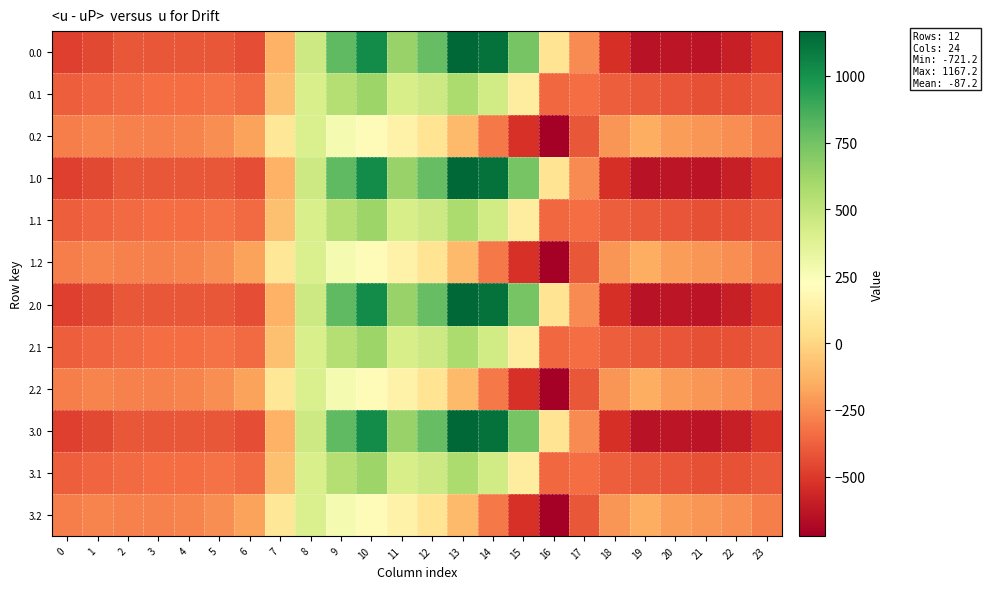

Reading left to right, extract all data points from this chart.

0.0: 0=-482.0	1=-449.5	2=-410.3	3=-404.4	4=-404.9	5=-410.8	6=-435.0	7=-136.4	8=454.2	9=804.0	10=1023.2	11=640.9	12=784.4	13=1167.2	14=1128.3	15=739.0	16=67.6	17=-250.3	18=-529.6	19=-644.5	20=-629.9	21=-638.4	22=-592.3	23=-511.3
0.1: 0=-384.6	1=-361.1	2=-347.9	3=-342.7	4=-339.6	5=-329.5	6=-345.2	7=-81.6	8=412.6	9=542.1	10=628.1	11=415.4	12=456.1	13=574.0	14=438.6	15=111.1	16=-353.7	17=-340.1	18=-388.5	19=-399.7	20=-414.5	21=-432.4	22=-419.9	23=-399.4
0.2: 0=-287.1	1=-272.7	2=-285.5	3=-281.0	4=-274.4	5=-248.1	6=-187.1	7=77.9	8=407.2	9=271.1	10=202.5	11=149.1	12=65.2	13=-104.4	14=-301.9	15=-522.2	16=-721.2	17=-409.5	18=-223.1	19=-151.1	20=-199.2	21=-226.4	22=-247.4	23=-287.5
1.0: 0=-482.0	1=-449.5	2=-410.3	3=-404.4	4=-404.9	5=-410.8	6=-435.0	7=-136.4	8=454.2	9=804.0	10=1023.2	11=640.9	12=784.4	13=1167.2	14=1128.3	15=739.0	16=67.6	17=-250.3	18=-529.6	19=-644.5	20=-629.9	21=-638.4	22=-592.3	23=-511.3
1.1: 0=-384.6	1=-361.1	2=-347.9	3=-342.7	4=-339.6	5=-329.5	6=-345.2	7=-81.6	8=412.6	9=542.1	10=628.1	11=415.4	12=456.1	13=574.0	14=438.6	15=111.1	16=-353.7	17=-340.1	18=-388.5	19=-399.7	20=-414.5	21=-432.4	22=-419.9	23=-399.4
1.2: 0=-287.1	1=-272.7	2=-285.5	3=-281.0	4=-274.4	5=-248.1	6=-187.1	7=77.9	8=407.2	9=271.1	10=202.5	11=149.1	12=65.2	13=-104.4	14=-301.9	15=-522.2	16=-721.2	17=-409.5	18=-223.1	19=-151.1	20=-199.2	21=-226.4	22=-247.4	23=-287.5
2.0: 0=-482.0	1=-449.5	2=-410.3	3=-404.4	4=-404.9	5=-410.8	6=-435.0	7=-136.4	8=454.2	9=804.0	10=1023.2	11=640.9	12=784.4	13=1167.2	14=1128.3	15=739.0	16=67.6	17=-250.3	18=-529.6	19=-644.5	20=-629.9	21=-638.4	22=-592.3	23=-511.3
2.1: 0=-384.6	1=-361.1	2=-347.9	3=-342.7	4=-339.6	5=-329.5	6=-345.2	7=-81.6	8=412.6	9=542.1	10=628.1	11=415.4	12=456.1	13=574.0	14=438.6	15=111.1	16=-353.7	17=-340.1	18=-388.5	19=-399.7	20=-414.5	21=-432.4	22=-419.9	23=-399.4
2.2: 0=-287.1	1=-272.7	2=-285.5	3=-281.0	4=-274.4	5=-248.1	6=-187.1	7=77.9	8=407.2	9=271.1	10=202.5	11=149.1	12=65.2	13=-104.4	14=-301.9	15=-522.2	16=-721.2	17=-409.5	18=-223.1	19=-151.1	20=-199.2	21=-226.4	22=-247.4	23=-287.5
3.0: 0=-482.0	1=-449.5	2=-410.3	3=-404.4	4=-404.9	5=-410.8	6=-435.0	7=-136.4	8=454.2	9=804.0	10=1023.2	11=640.9	12=784.4	13=1167.2	14=1128.3	15=739.0	16=67.6	17=-250.3	18=-529.6	19=-644.5	20=-629.9	21=-638.4	22=-592.3	23=-511.3
3.1: 0=-384.6	1=-361.1	2=-347.9	3=-342.7	4=-339.6	5=-329.5	6=-345.2	7=-81.6	8=412.6	9=542.1	10=628.1	11=415.4	12=456.1	13=574.0	14=438.6	15=111.1	16=-353.7	17=-340.1	18=-388.5	19=-399.7	20=-414.5	21=-432.4	22=-419.9	23=-399.4
3.2: 0=-287.1	1=-272.7	2=-285.5	3=-281.0	4=-274.4	5=-248.1	6=-187.1	7=77.9	8=407.2	9=271.1	10=202.5	11=149.1	12=65.2	13=-104.4	14=-301.9	15=-522.2	16=-721.2	17=-409.5	18=-223.1	19=-151.1	20=-199.2	21=-226.4	22=-247.4	23=-287.5